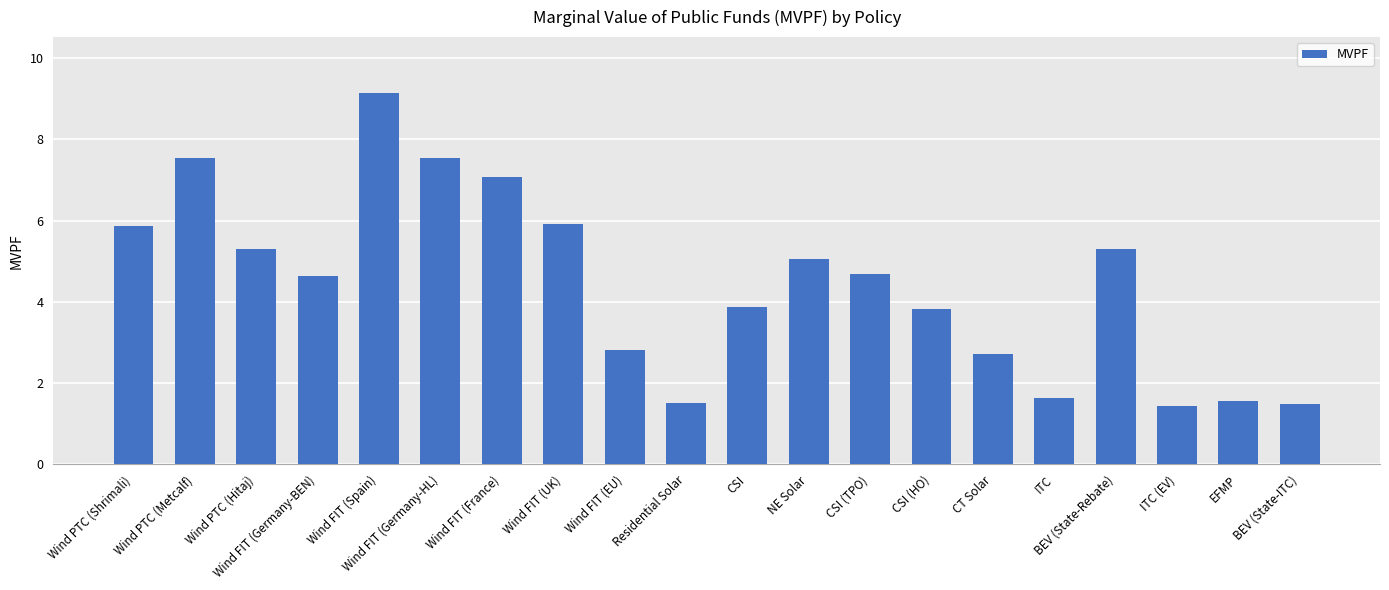

True or false: the data shows 1.0 at Residential Solar.

False